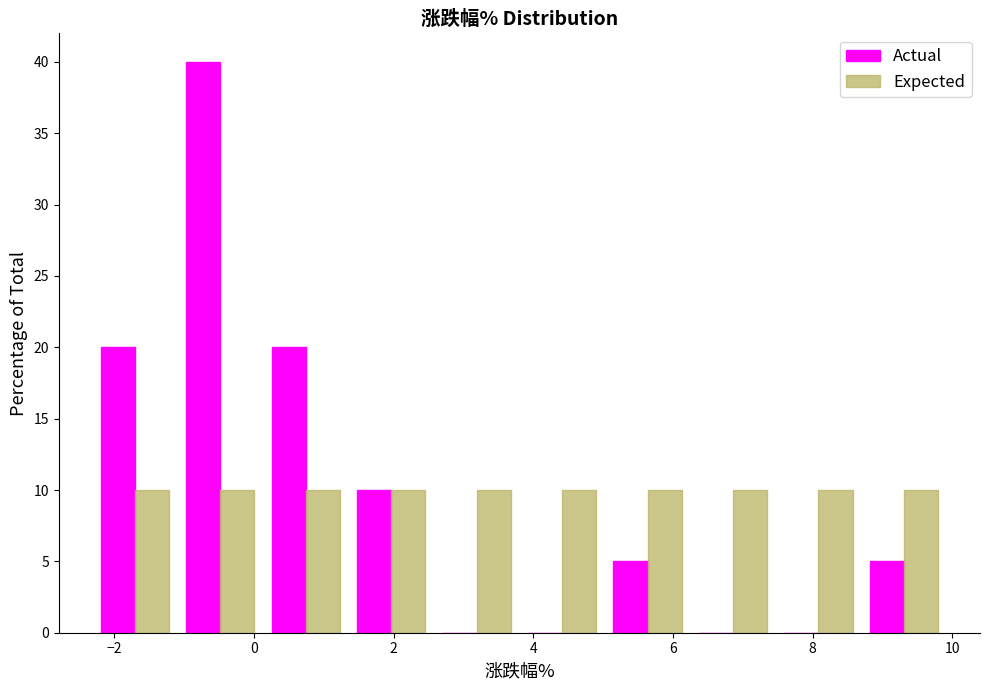

Reading left to right, transcribe this chart: for each range on the x-axis, give the height of each series' bar. Neither the bar edges nor the heights are printed on the chart, so give them approximately, as read against the axes.

-2.4 to -1.0: Actual=20	Expected=10
-1.0 to 0.2: Actual=40	Expected=10
0.2 to 1.4: Actual=20	Expected=10
1.4 to 2.6: Actual=10	Expected=10
2.6 to 3.8: Actual=0	Expected=10
3.8 to 5.0: Actual=0	Expected=10
5.0 to 6.2: Actual=5	Expected=10
6.2 to 7.4: Actual=0	Expected=10
7.4 to 8.6: Actual=0	Expected=10
8.6 to 10.0: Actual=5	Expected=10